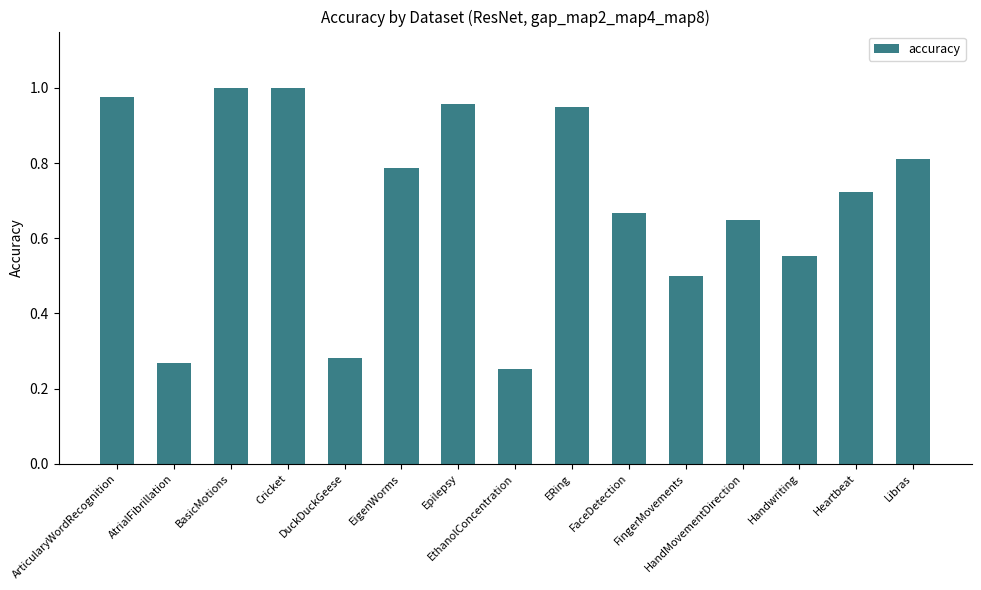

What is the difference between the values at ArticularyWordRecognition and Handwriting?

0.4